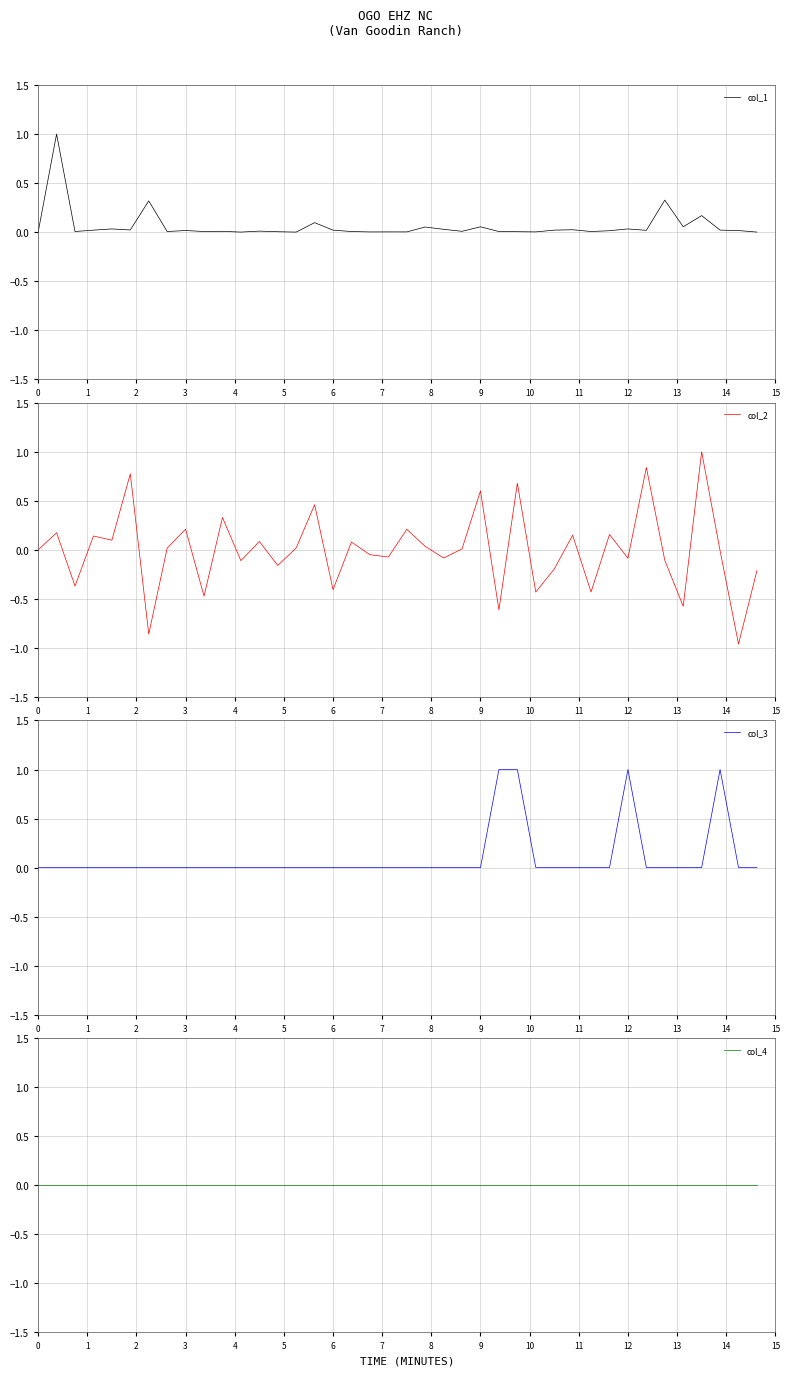

True or false: col_2 has a value of 0.2 at 9.

False